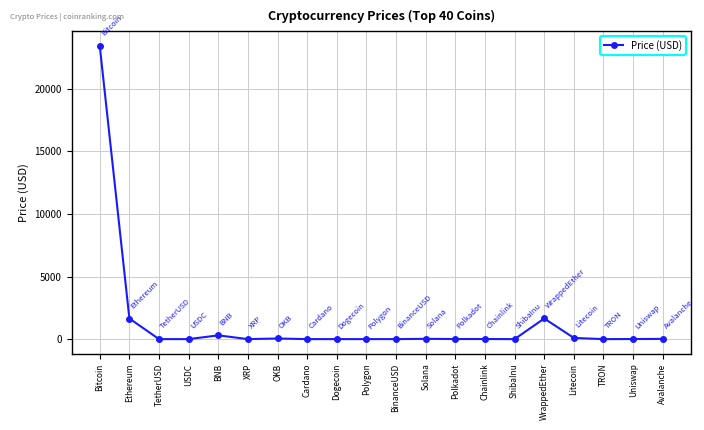

Where is the first local maximum?

BNB